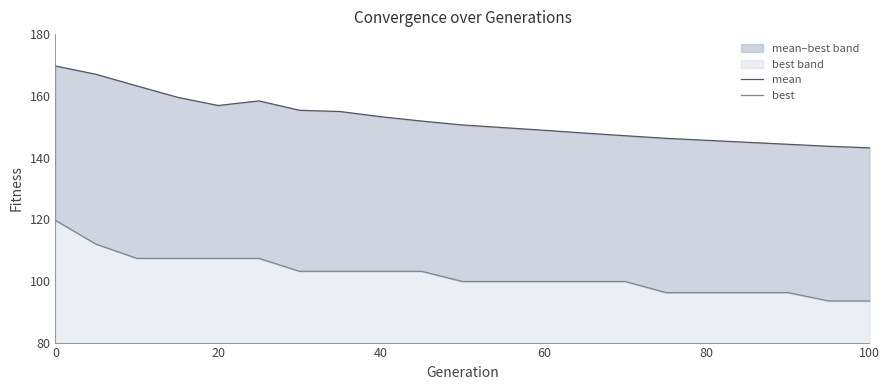

True or false: mean and best cross at least once.

False